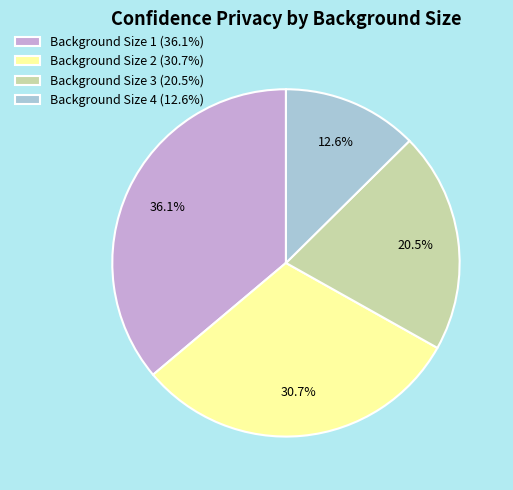

To the nearest percent, what is the average slice percentage?

25%